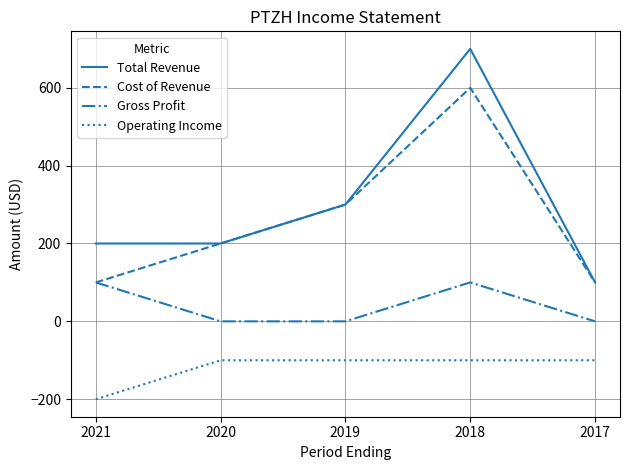

Where is the first local maximum for Gross Profit?

2018